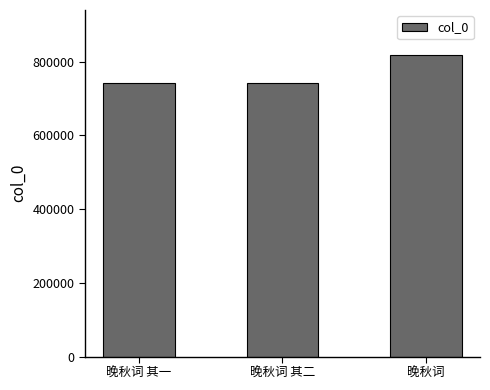

What is the greatest value displayed?

817250